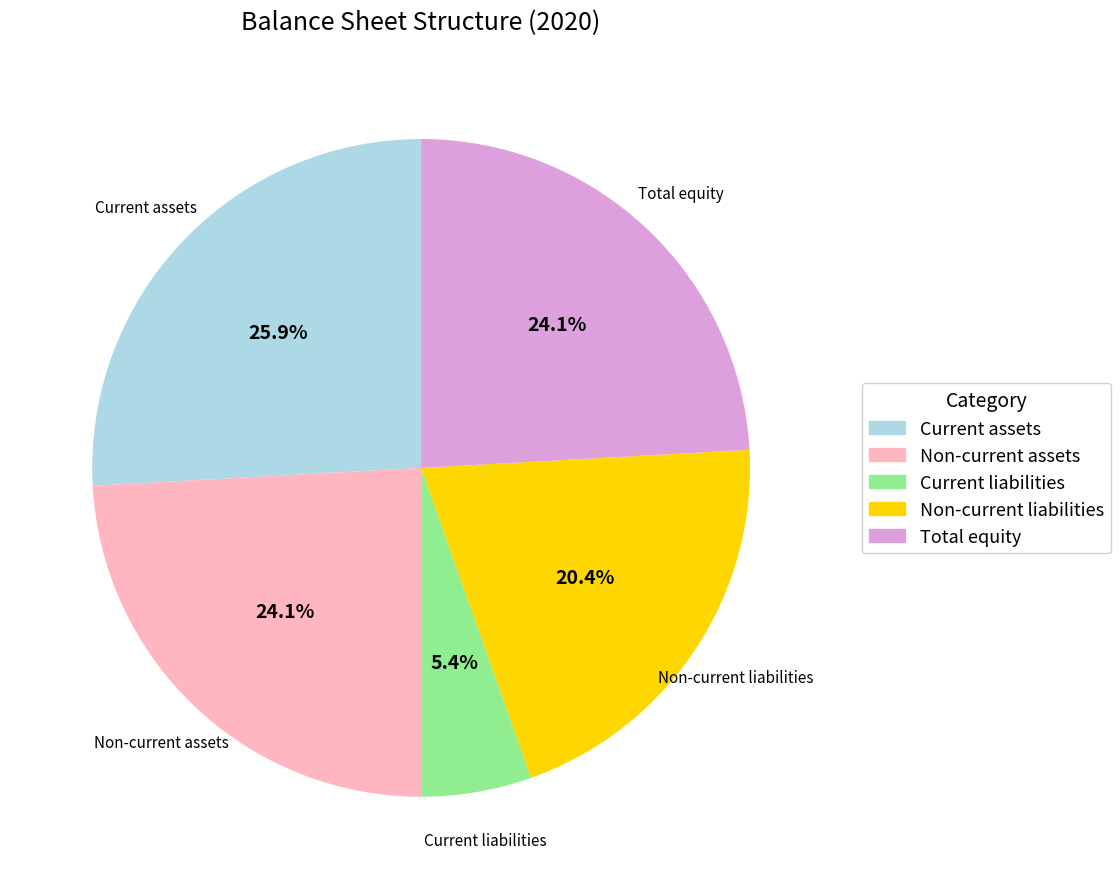

Which has a higher value, Non-current assets or Current liabilities?

Non-current assets